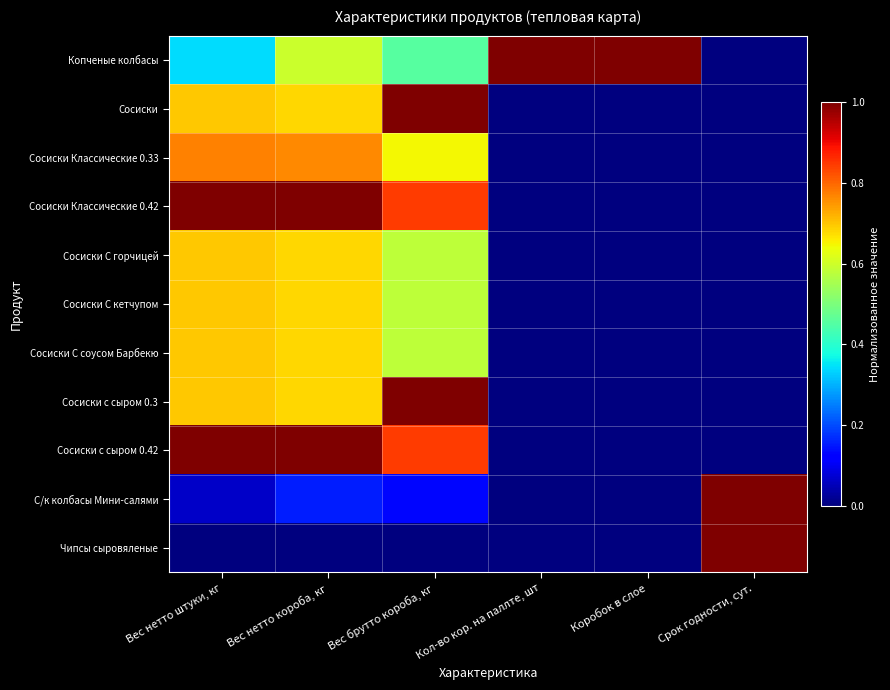

Reading left to right, list all the values displayed in this chart.

Копченые колбасы: Вес нетто штуки, кг=0.3	Вес нетто короба, кг=0.6	Вес брутто короба, кг=0.5	Кол-во кор. на паллте, шт=1.0	Коробок в слое=1.0	Срок годности, сут.=0.0
Сосиски: Вес нетто штуки, кг=0.7	Вес нетто короба, кг=0.7	Вес брутто короба, кг=1.0	Кол-во кор. на паллте, шт=0.0	Коробок в слое=0.0	Срок годности, сут.=0.0
Сосиски Классические 0.33: Вес нетто штуки, кг=0.8	Вес нетто короба, кг=0.8	Вес брутто короба, кг=0.6	Кол-во кор. на паллте, шт=0.0	Коробок в слое=0.0	Срок годности, сут.=0.0
Сосиски Классические 0.42: Вес нетто штуки, кг=1.0	Вес нетто короба, кг=1.0	Вес брутто короба, кг=0.8	Кол-во кор. на паллте, шт=0.0	Коробок в слое=0.0	Срок годности, сут.=0.0
Сосиски С горчицей: Вес нетто штуки, кг=0.7	Вес нетто короба, кг=0.7	Вес брутто короба, кг=0.6	Кол-во кор. на паллте, шт=0.0	Коробок в слое=0.0	Срок годности, сут.=0.0
Сосиски С кетчупом: Вес нетто штуки, кг=0.7	Вес нетто короба, кг=0.7	Вес брутто короба, кг=0.6	Кол-во кор. на паллте, шт=0.0	Коробок в слое=0.0	Срок годности, сут.=0.0
Сосиски С соусом Барбекю: Вес нетто штуки, кг=0.7	Вес нетто короба, кг=0.7	Вес брутто короба, кг=0.6	Кол-во кор. на паллте, шт=0.0	Коробок в слое=0.0	Срок годности, сут.=0.0
Сосиски с сыром 0.3: Вес нетто штуки, кг=0.7	Вес нетто короба, кг=0.7	Вес брутто короба, кг=1.0	Кол-во кор. на паллте, шт=0.0	Коробок в слое=0.0	Срок годности, сут.=0.0
Сосиски с сыром 0.42: Вес нетто штуки, кг=1.0	Вес нетто короба, кг=1.0	Вес брутто короба, кг=0.8	Кол-во кор. на паллте, шт=0.0	Коробок в слое=0.0	Срок годности, сут.=0.0
С/к колбасы Мини-салями: Вес нетто штуки, кг=0.1	Вес нетто короба, кг=0.2	Вес брутто короба, кг=0.1	Кол-во кор. на паллте, шт=0.0	Коробок в слое=0.0	Срок годности, сут.=1.0
Чипсы сыровяленые: Вес нетто штуки, кг=0.0	Вес нетто короба, кг=0.0	Вес брутто короба, кг=0.0	Кол-во кор. на паллте, шт=0.0	Коробок в слое=0.0	Срок годности, сут.=1.0